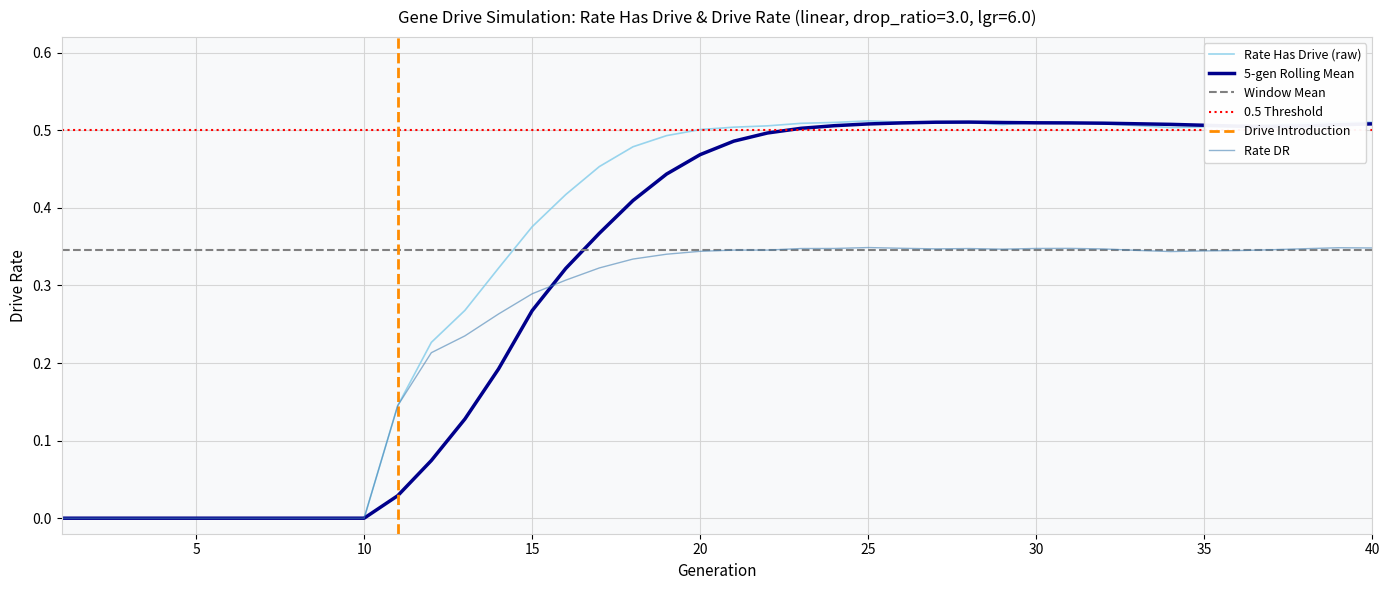

The value of Rate DR at 10 is 0.0. True or false?

True